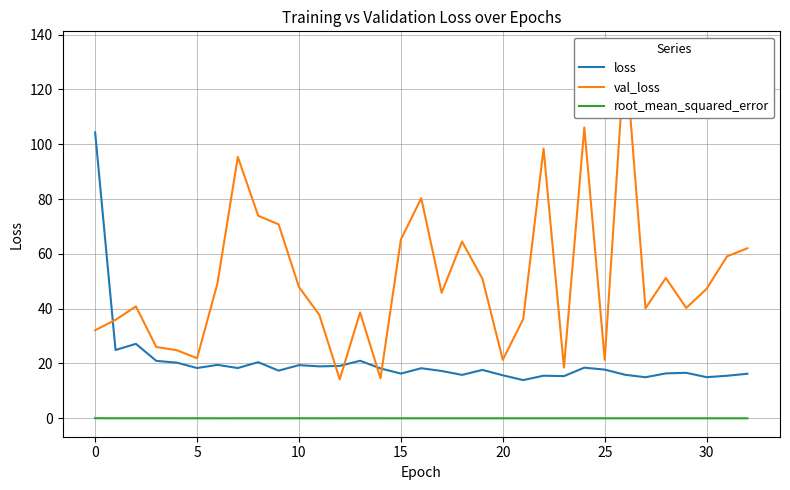

Which series has the largest total across all categories?

val_loss